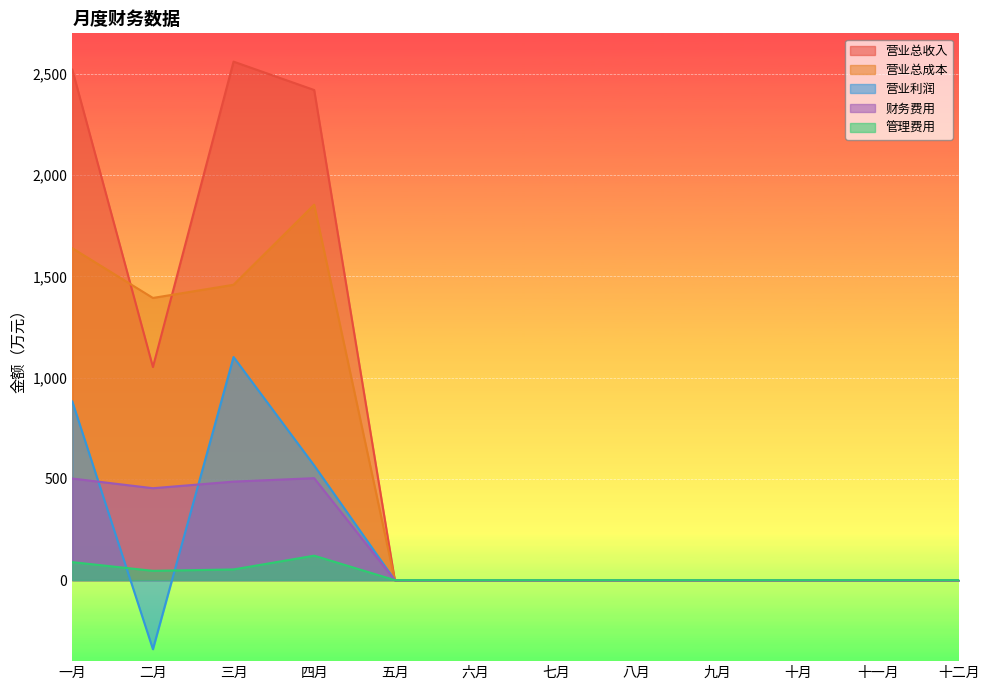

True or false: 营业总收入 and 管理费用 intersect in this chart.

False